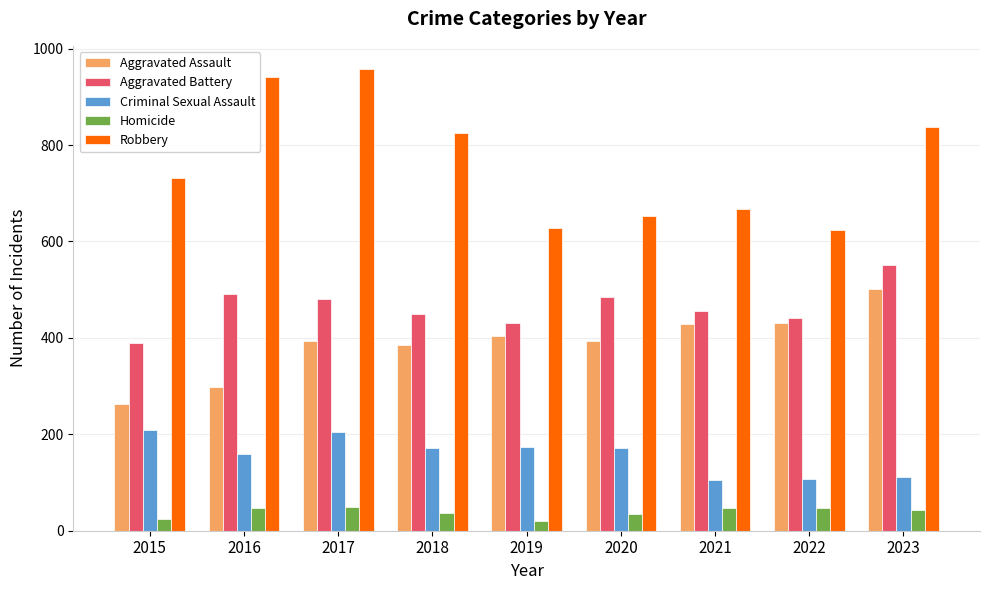

How many data points in Homicide are less than 42?

4